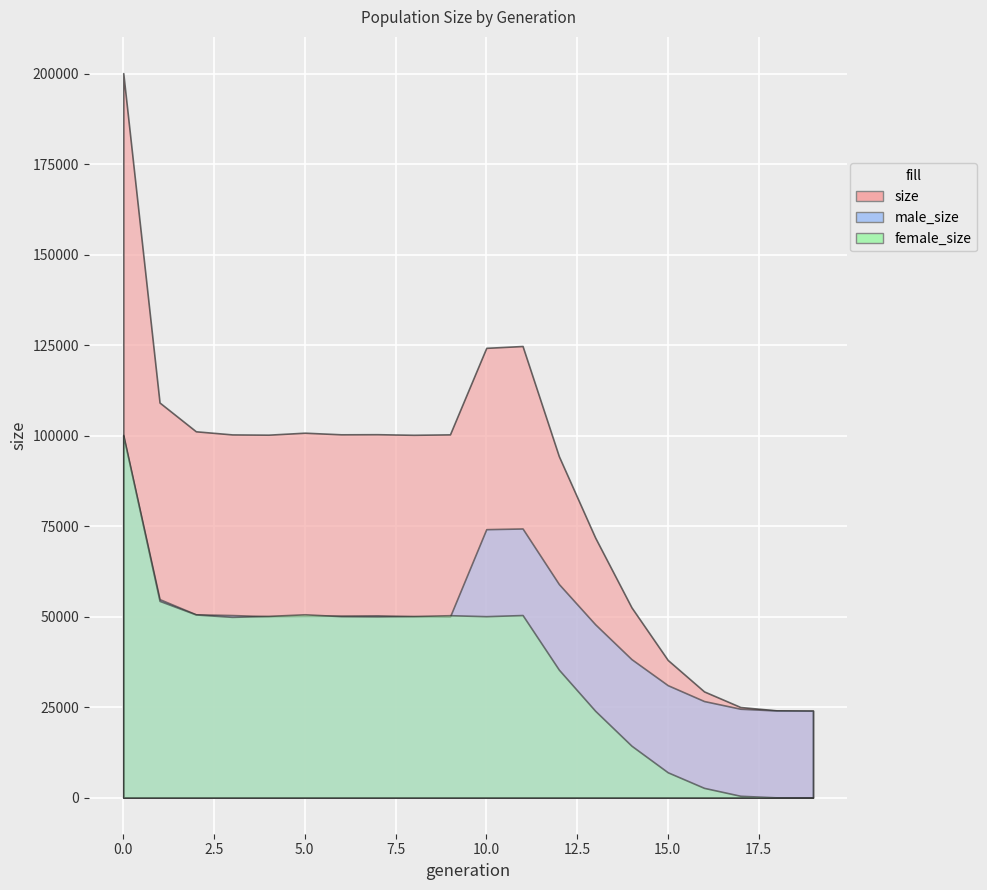

What are all the series names shown in the legend?

size, male_size, female_size